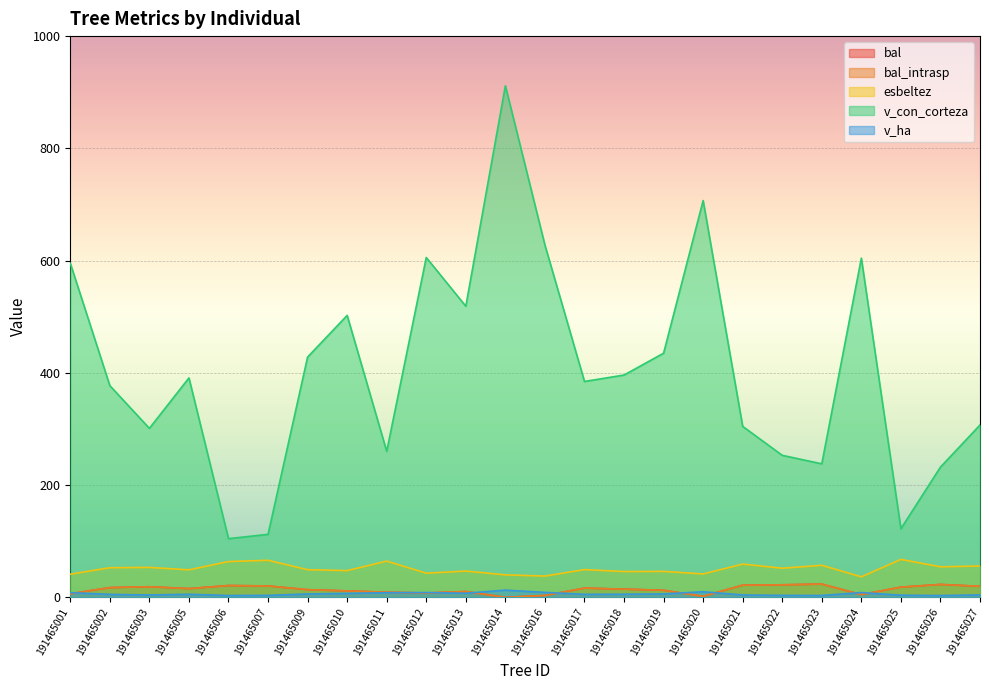

Reading left to right, what are all the values shown in this chart?

bal: 191465001=6.4	191465002=17.4	191465003=18.9	191465005=15.6	191465006=21.1	191465007=20.4	191465009=13.7	191465010=11.6	191465011=9.2	191465012=7.8	191465013=10.4	191465014=0.0	191465016=3.4	191465017=16.5	191465018=14.6	191465019=12.7	191465020=1.9	191465021=21.7	191465022=22.4	191465023=23.6	191465024=4.9	191465025=18.2	191465026=23.0	191465027=19.7
bal_intrasp: 191465001=6.4	191465002=17.4	191465003=18.9	191465005=15.6	191465006=21.1	191465007=20.4	191465009=13.7	191465010=11.6	191465011=9.2	191465012=7.8	191465013=10.4	191465014=0.0	191465016=3.4	191465017=16.5	191465018=14.6	191465019=12.7	191465020=1.9	191465021=21.7	191465022=22.4	191465023=23.6	191465024=4.9	191465025=18.2	191465026=23.0	191465027=19.7
esbeltez: 191465001=41.2	191465002=52.8	191465003=53.4	191465005=49.0	191465006=63.8	191465007=66.1	191465009=49.3	191465010=47.7	191465011=64.6	191465012=43.1	191465013=46.9	191465014=40.1	191465016=37.9	191465017=49.5	191465018=46.0	191465019=46.3	191465020=41.7	191465021=59.3	191465022=52.0	191465023=57.1	191465024=36.6	191465025=67.7	191465026=54.5	191465027=55.9
v_con_corteza: 191465001=595.4	191465002=377.2	191465003=301.1	191465005=391.0	191465006=104.6	191465007=112.3	191465009=428.1	191465010=502.4	191465011=260.2	191465012=605.6	191465013=518.7	191465014=911.5	191465016=627.8	191465017=384.7	191465018=396.1	191465019=435.0	191465020=707.0	191465021=304.6	191465022=253.1	191465023=237.9	191465024=604.4	191465025=122.3	191465026=232.1	191465027=307.1
v_ha: 191465001=8.4	191465002=5.3	191465003=4.3	191465005=5.5	191465006=3.3	191465007=3.6	191465009=6.1	191465010=7.1	191465011=8.3	191465012=8.6	191465013=7.3	191465014=12.9	191465016=8.9	191465017=5.4	191465018=5.6	191465019=6.2	191465020=10.0	191465021=4.3	191465022=3.6	191465023=3.4	191465024=8.6	191465025=3.9	191465026=3.3	191465027=4.3